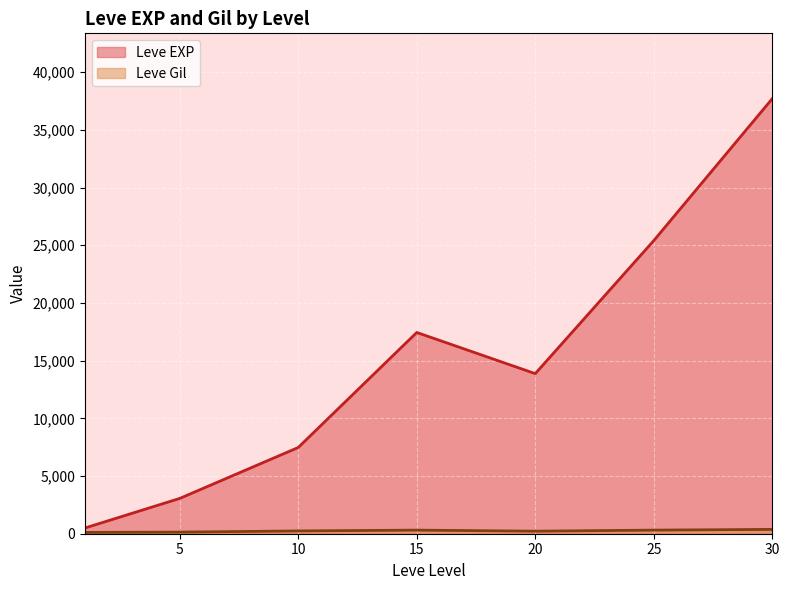

What is the spread (max minus min) of values at 20?

13655.8